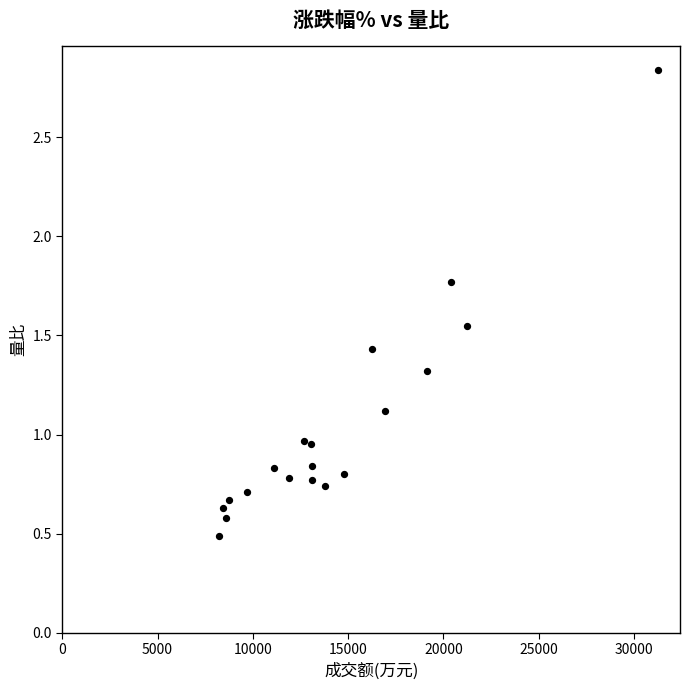

What is the range of X values (max minus min)?

23024.0